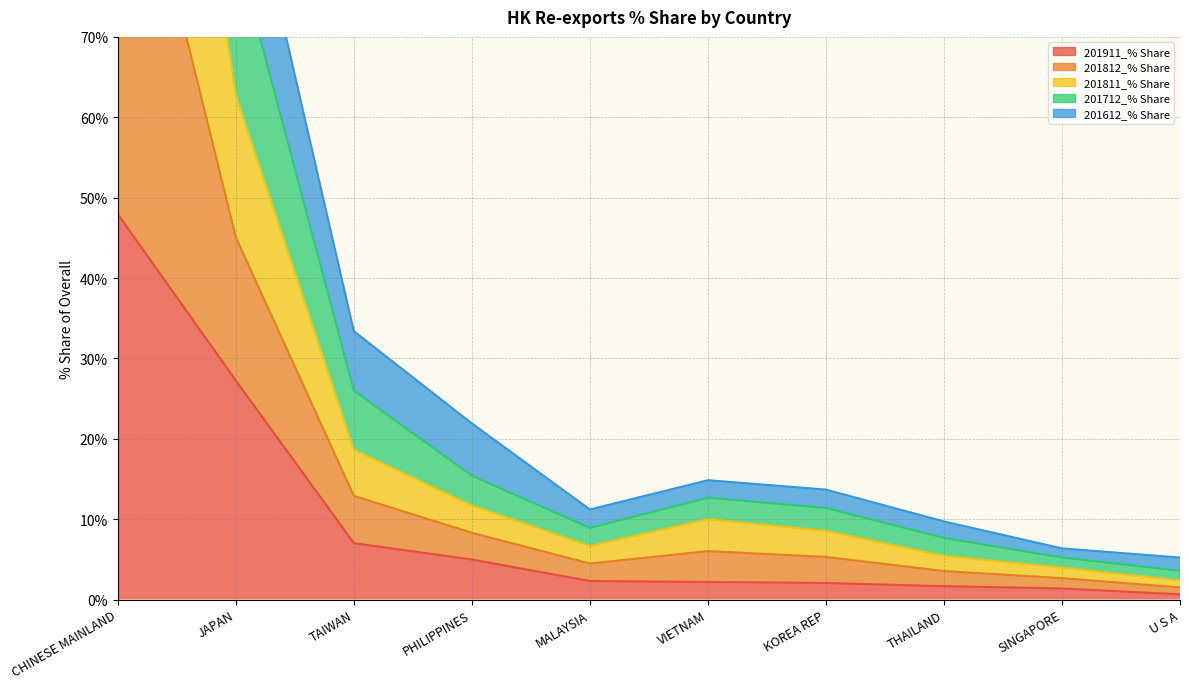

What are all the series names shown in the legend?

201911_% Share, 201812_% Share, 201811_% Share, 201712_% Share, 201612_% Share